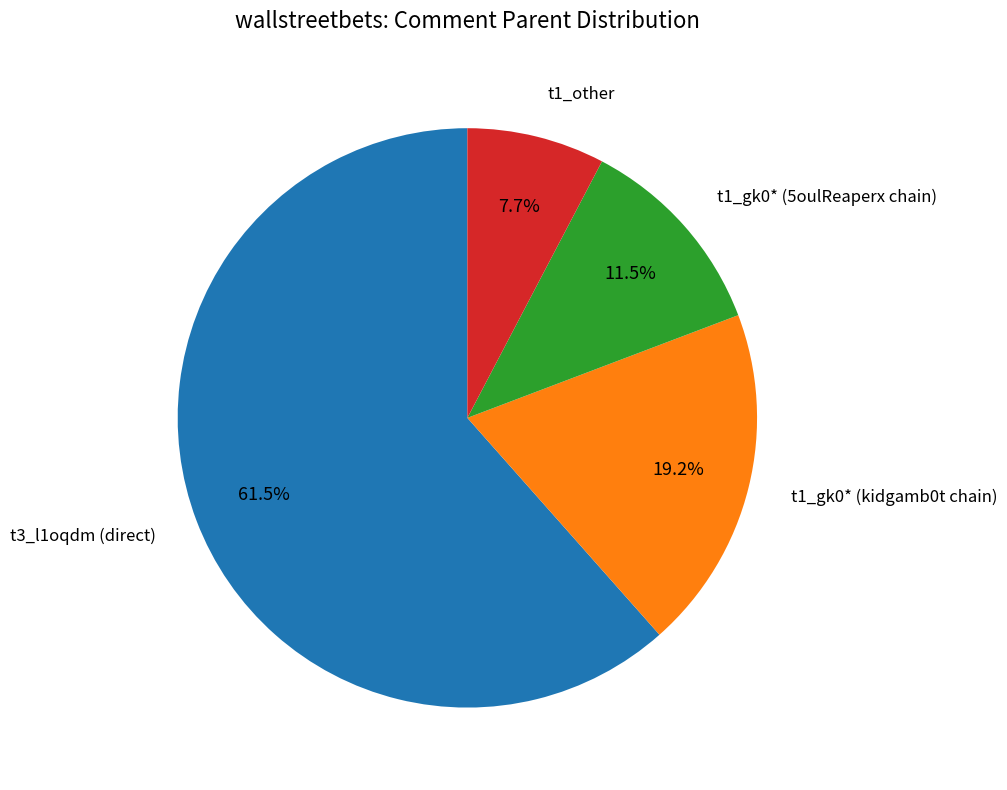

Is there a majority slice in this chart?

Yes